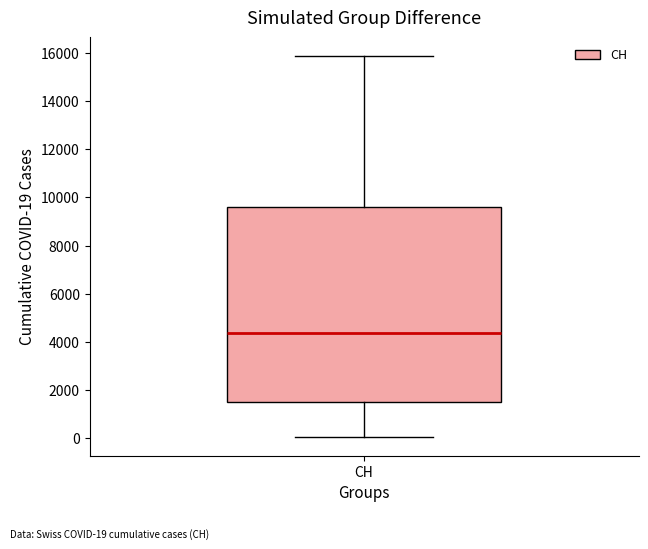

Read this box plot against the y-axis: the position of the median line, the range covered by the box, and the ends of both whiskers. The values are not printed on the chart, so give them approximately, as read against the axis.

median 4400, box 1400 to 9600, whiskers 0 to 15800